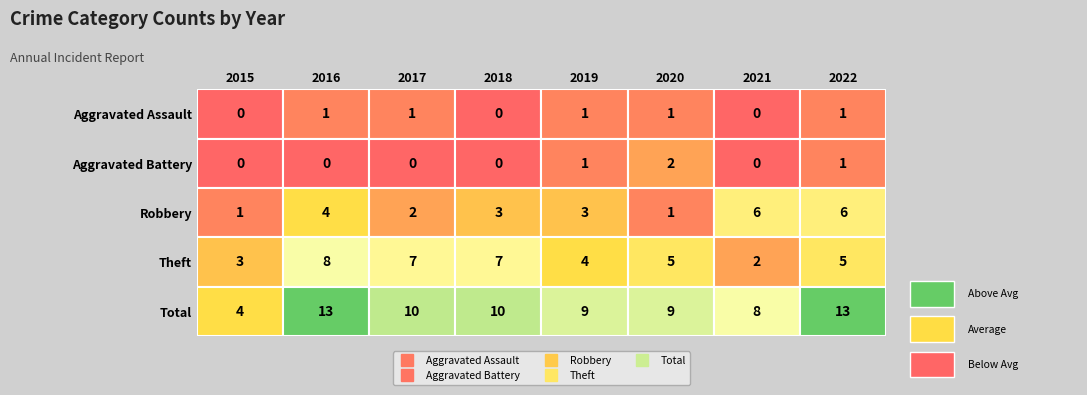

What is the difference between the second highest and second lowest values in the Robbery series?

5